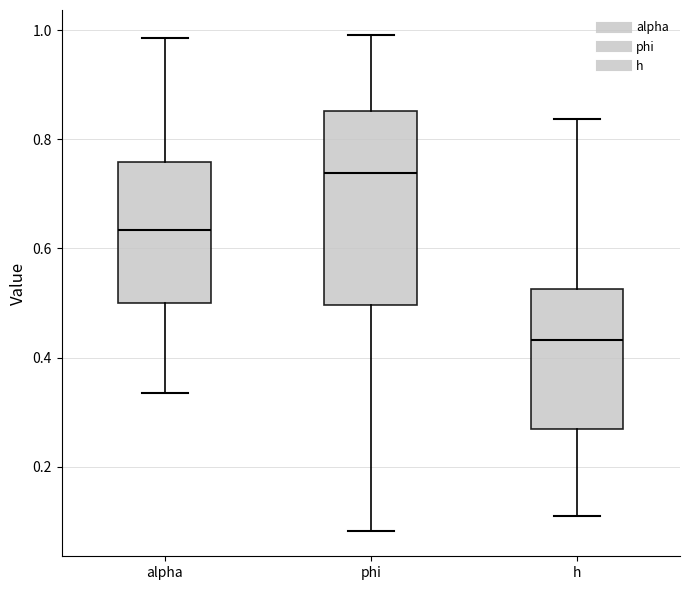

Comparing the boxes themselves (not the whiskers), which one is the tallest?

phi